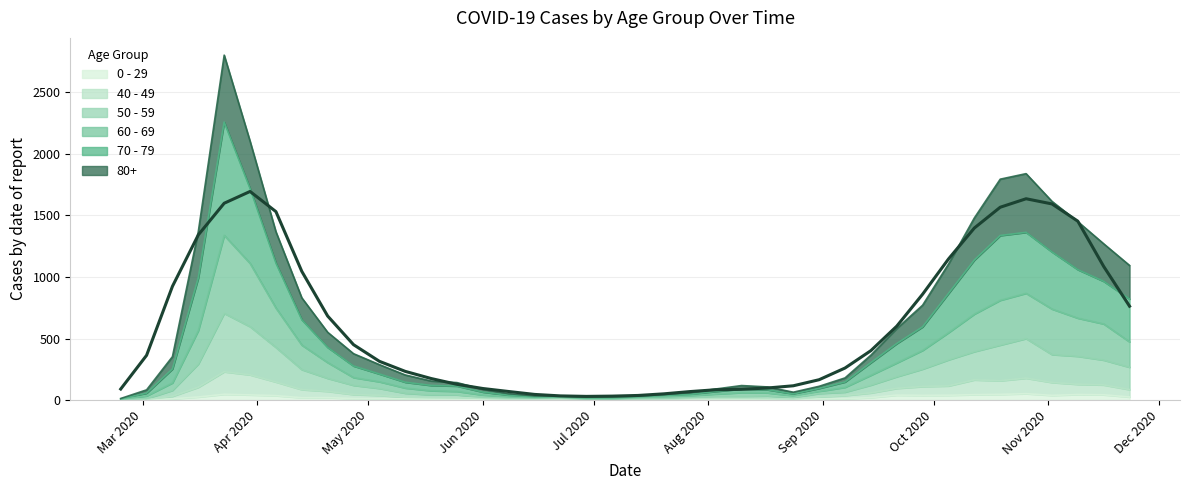

What is the value of the 40 - 49 point at the 26th from the left?

12